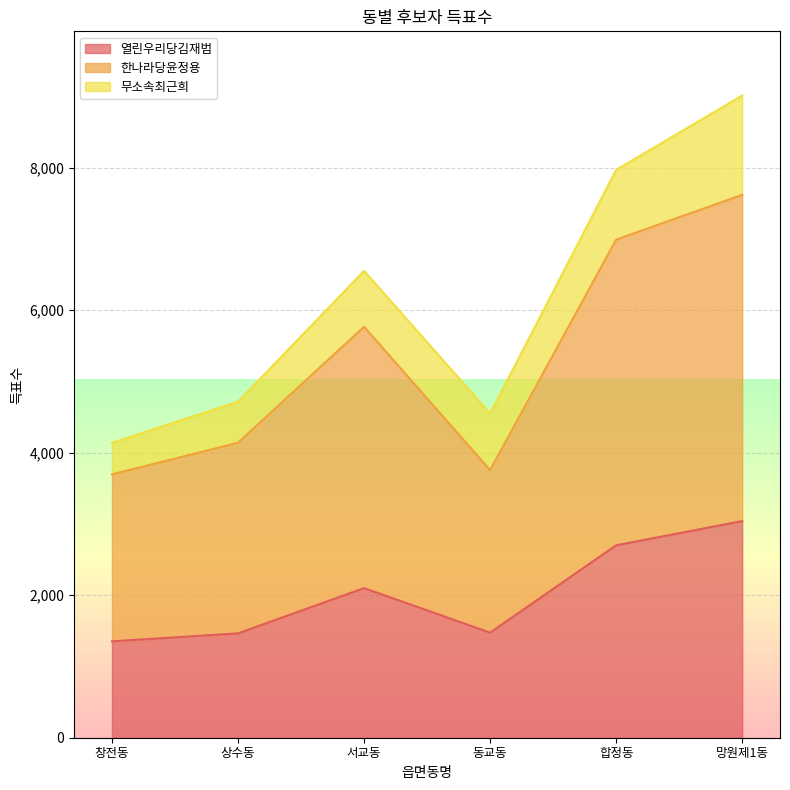

Which has a higher value, 창전동 or 동교동?

동교동